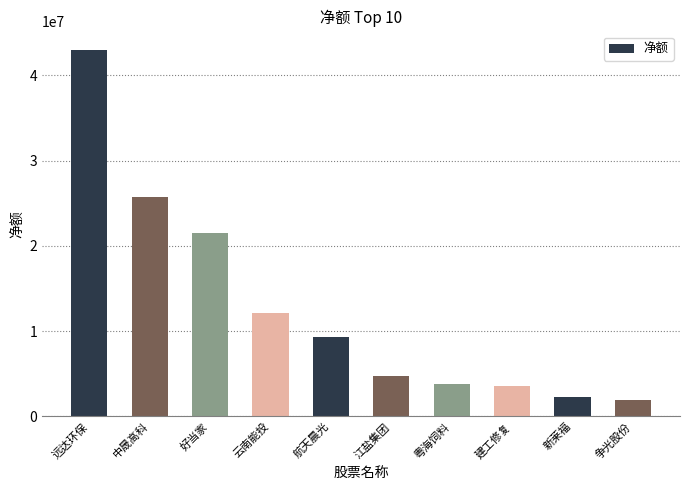

What is the average value?

12785002